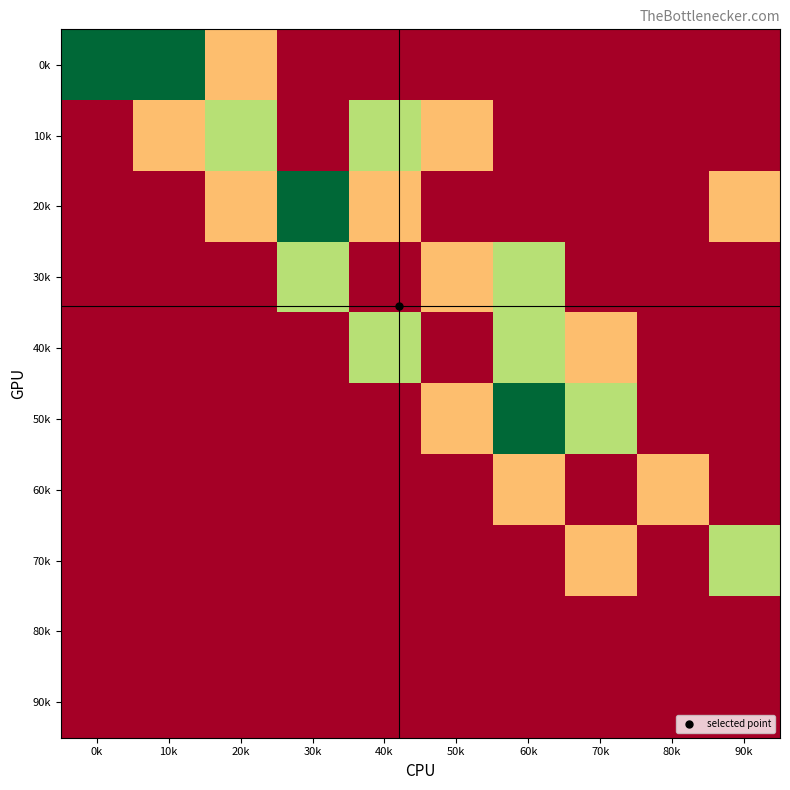

At how many categories does at least one series exceed 77230?

4